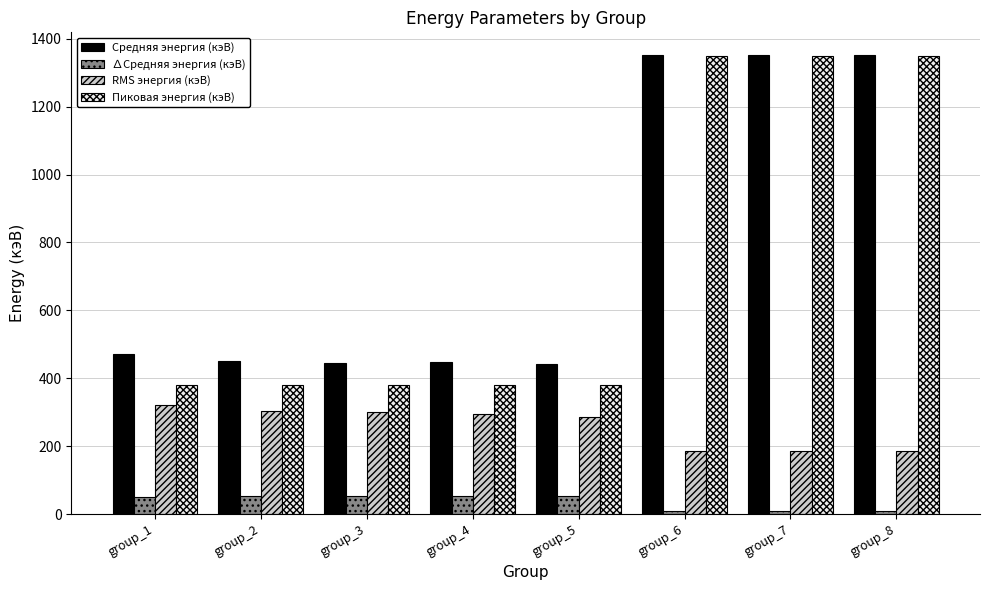

How many distinct data groups are displayed?

4